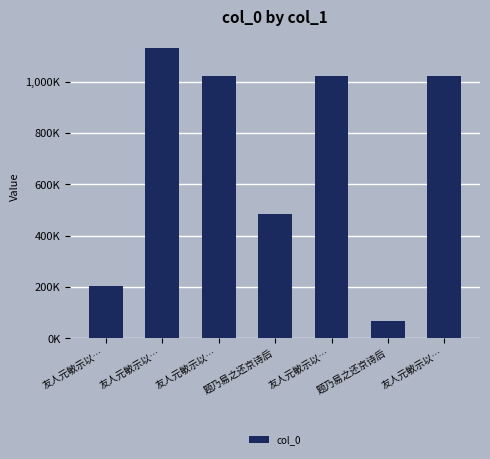

Are the bars horizontal?

No